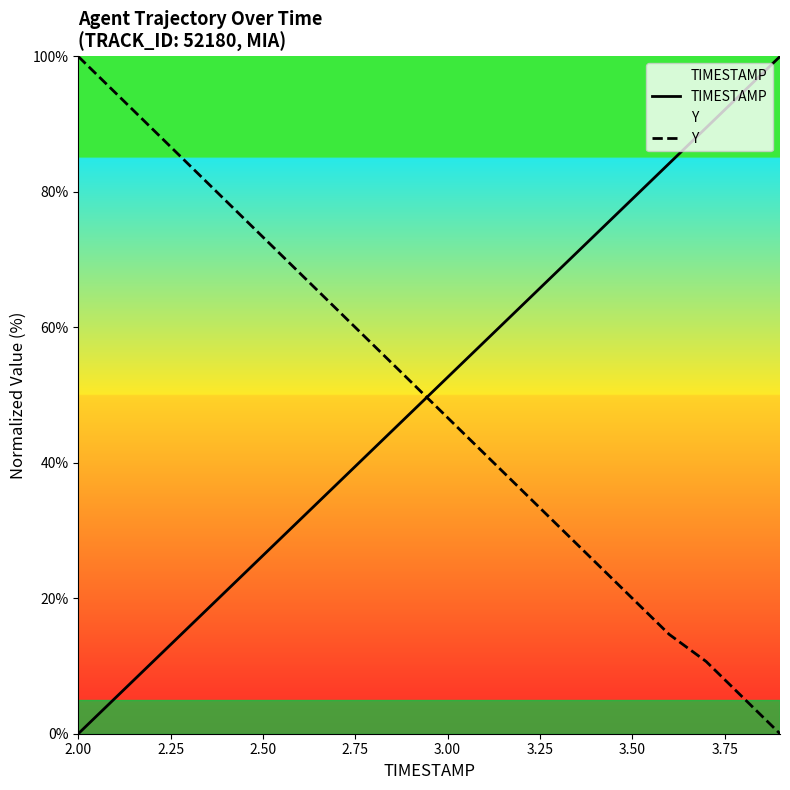

How many intersections are there between TIMESTAMP and Y?

1